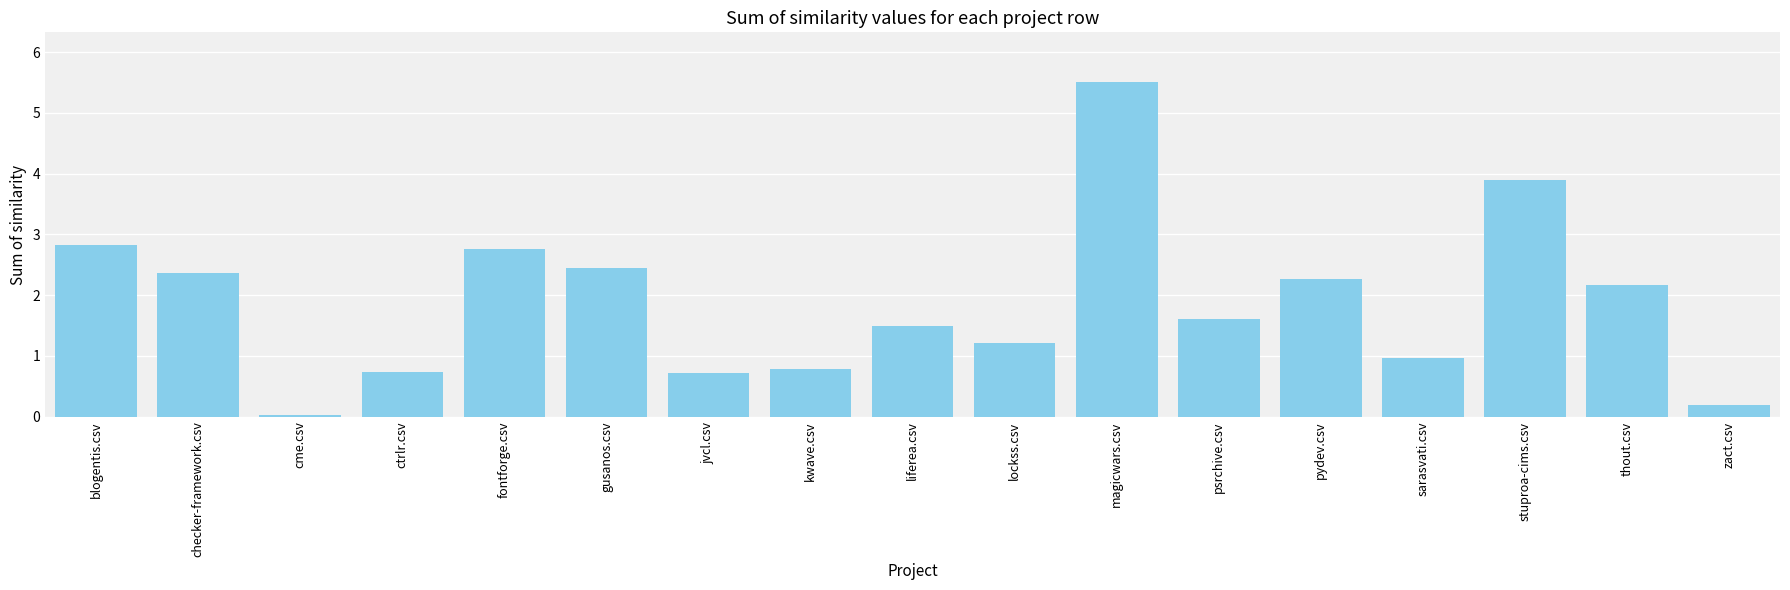

Is it true that the value at blogentis.csv is 0.6?

False